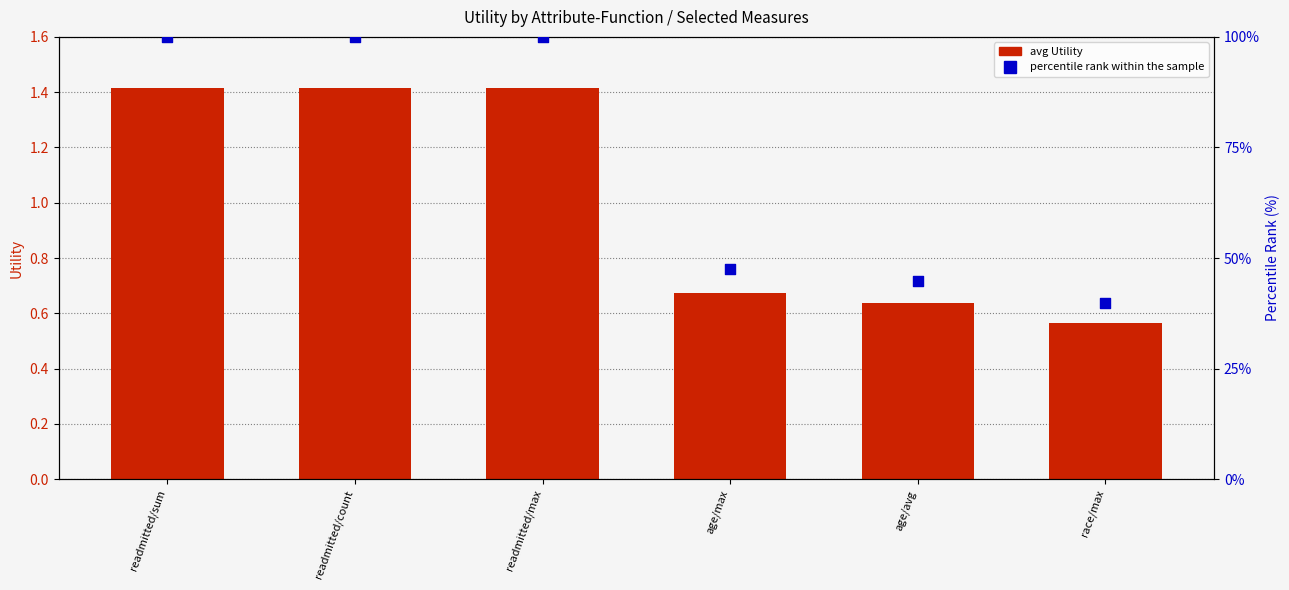

Which series has the widest spread of Y values?

percentile rank